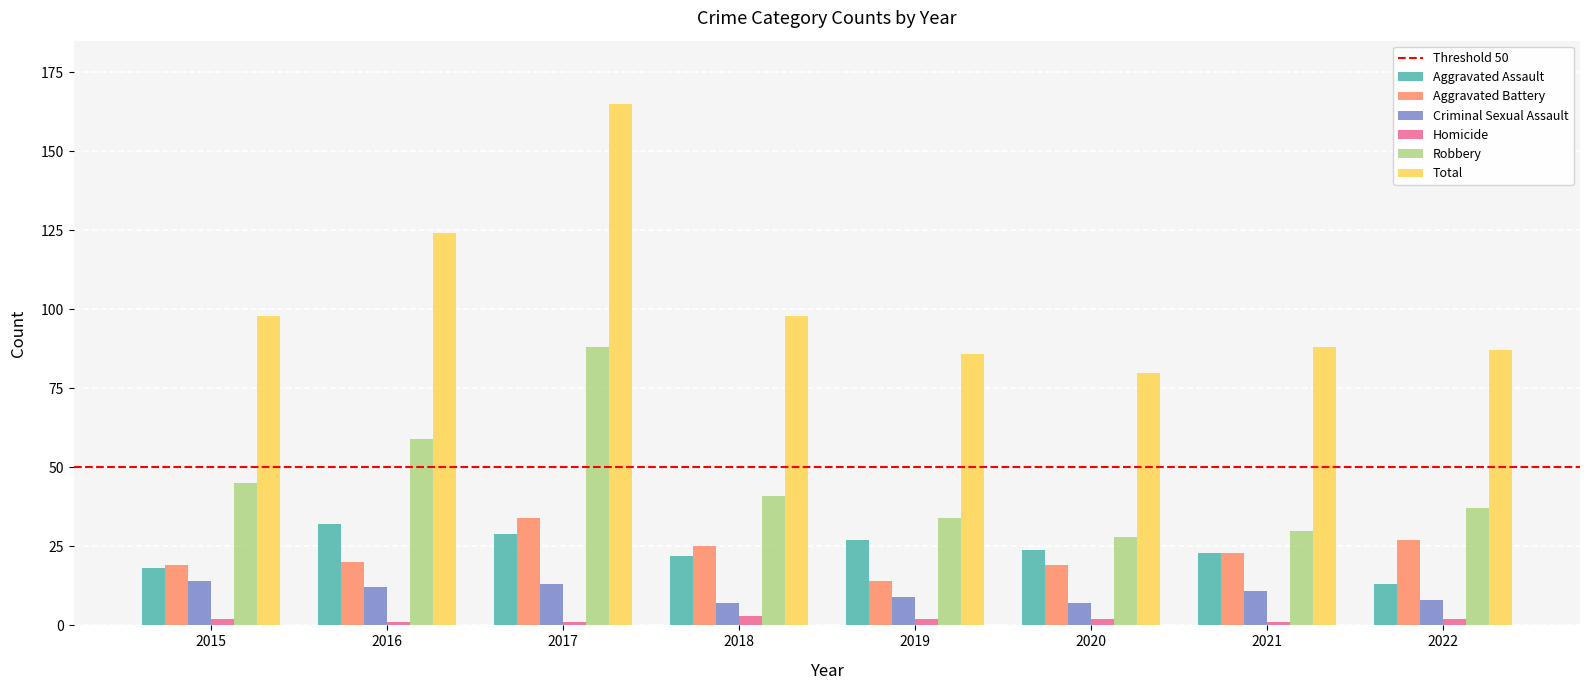

What is the average value of the Aggravated Assault series?

24